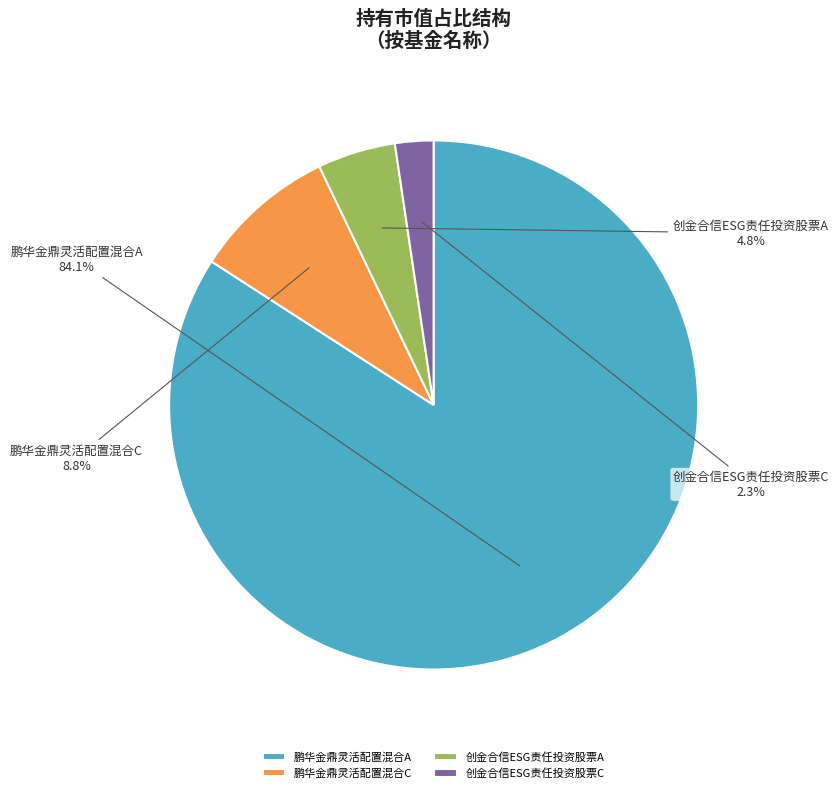

Which category has the smallest portion of the pie?

创金合信ESG责任投资股票C